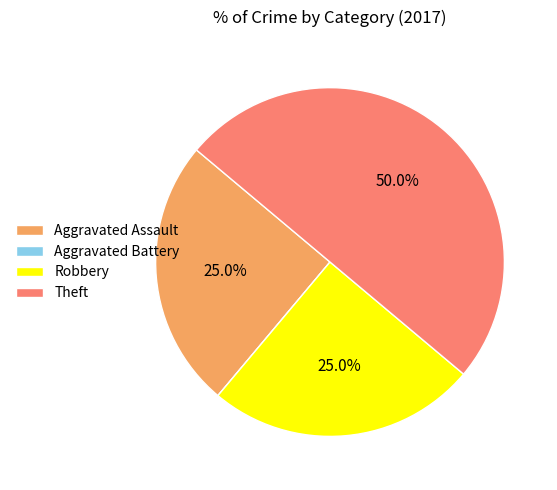

Does Robbery represent more than half of the total?

No